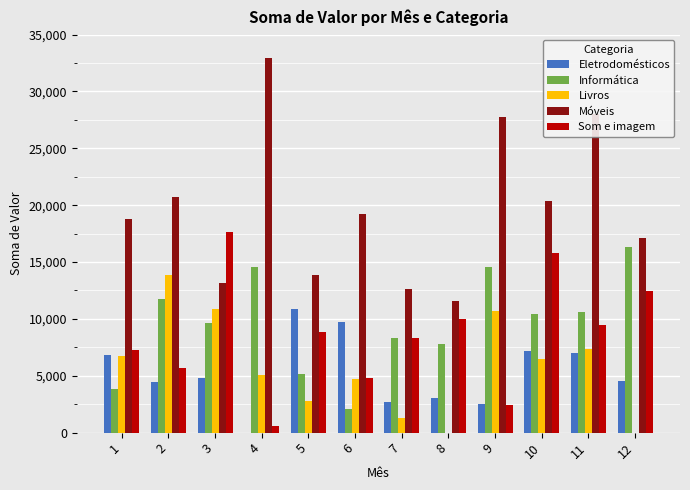

Are the bars horizontal?

No